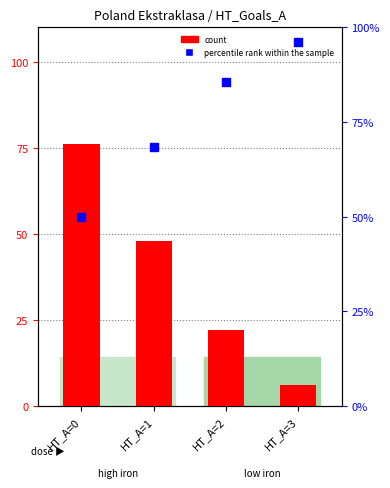

Which series contains the highest Y value?

percentile rank within the sample